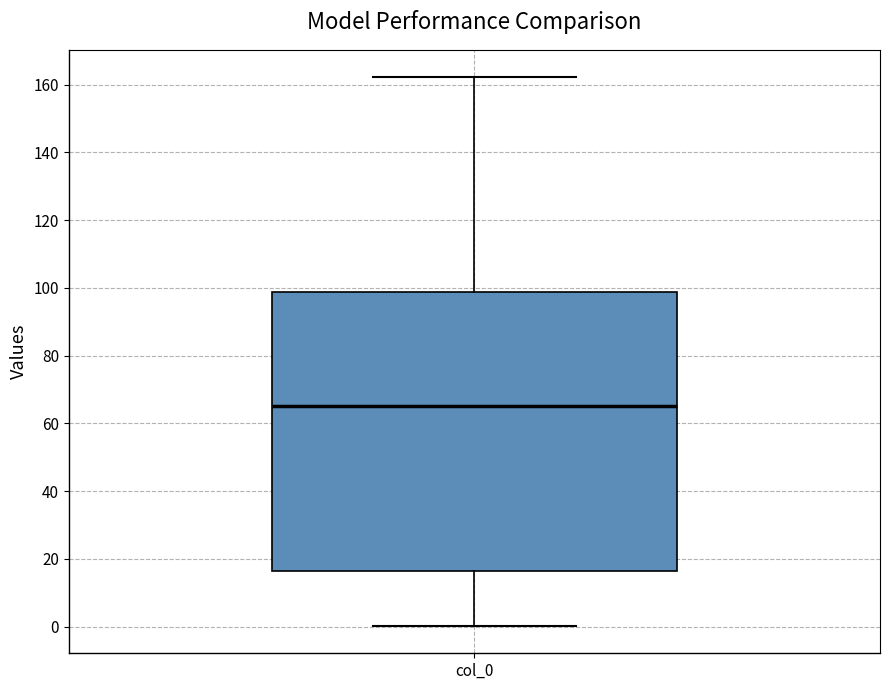

Transcribe this box plot: give where the median line is, the range the box spans, and where the two whiskers end, as read against the y-axis. The values are not printed on the chart, so give them approximately, as read against the axis.

median 66, box 16 to 98, whiskers 0 to 162